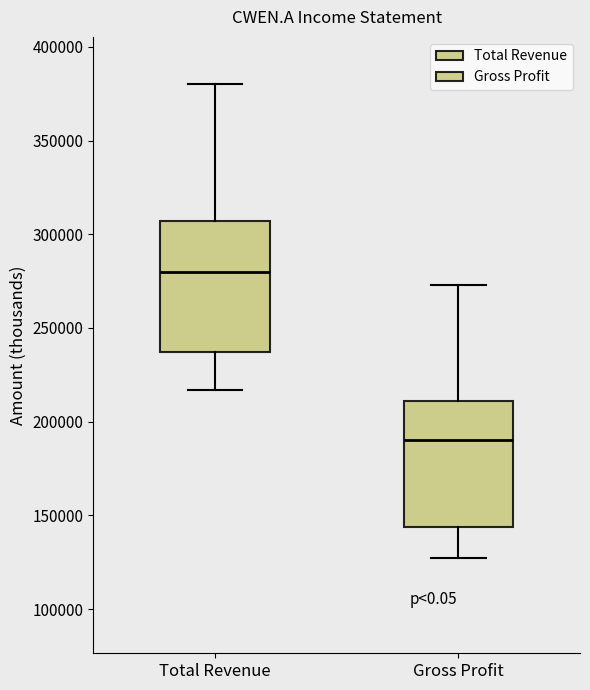

Reading left to right, transcribe this box plot: for each box, give where its median line is, the range the box spans, and where its two whiskers end, as read against the y-axis. The values are not printed on the chart, so give them approximately, as read against the axis.

Total Revenue: median 280000, box 235000 to 305000, whiskers 215000 to 380000
Gross Profit: median 190000, box 145000 to 210000, whiskers 125000 to 275000